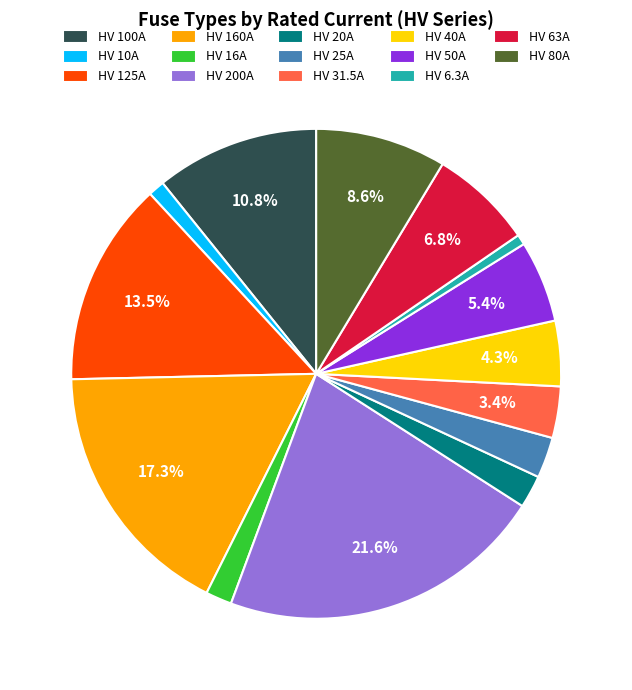

To the nearest percent, what portion does HV 20A represent?

2%